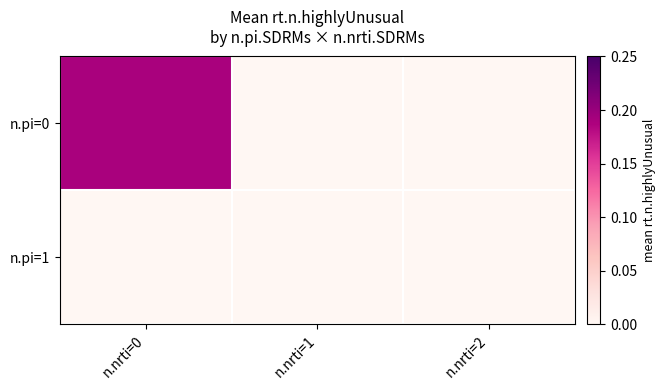

Which has a higher value, n.nrti=1 or n.nrti=0?

n.nrti=0